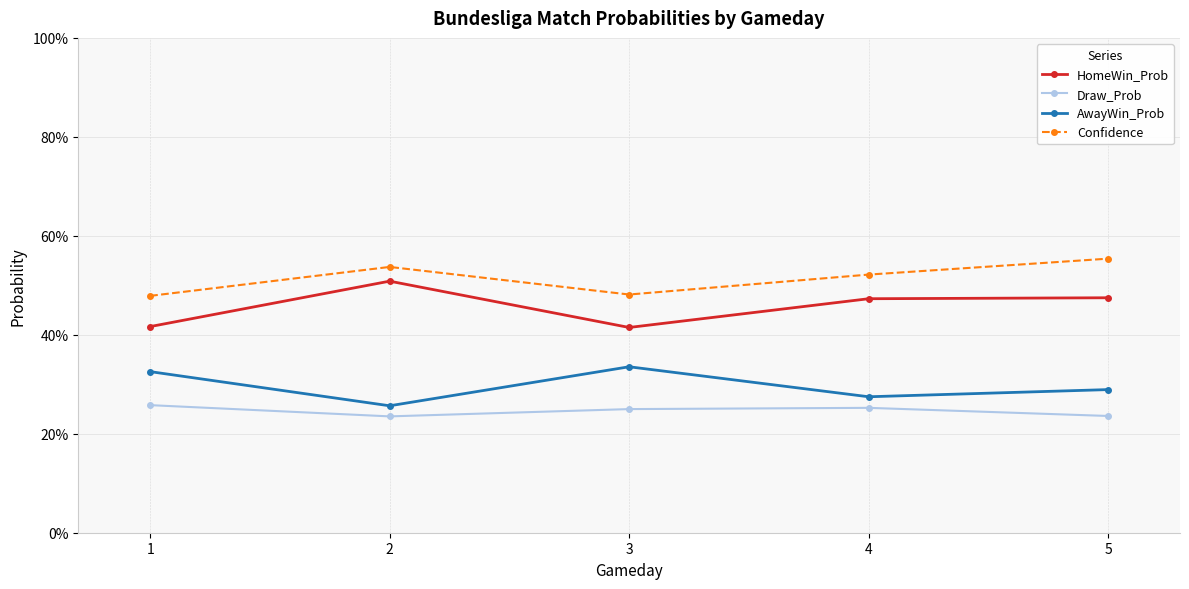

At which label is HomeWin_Prob closest to 0?

3